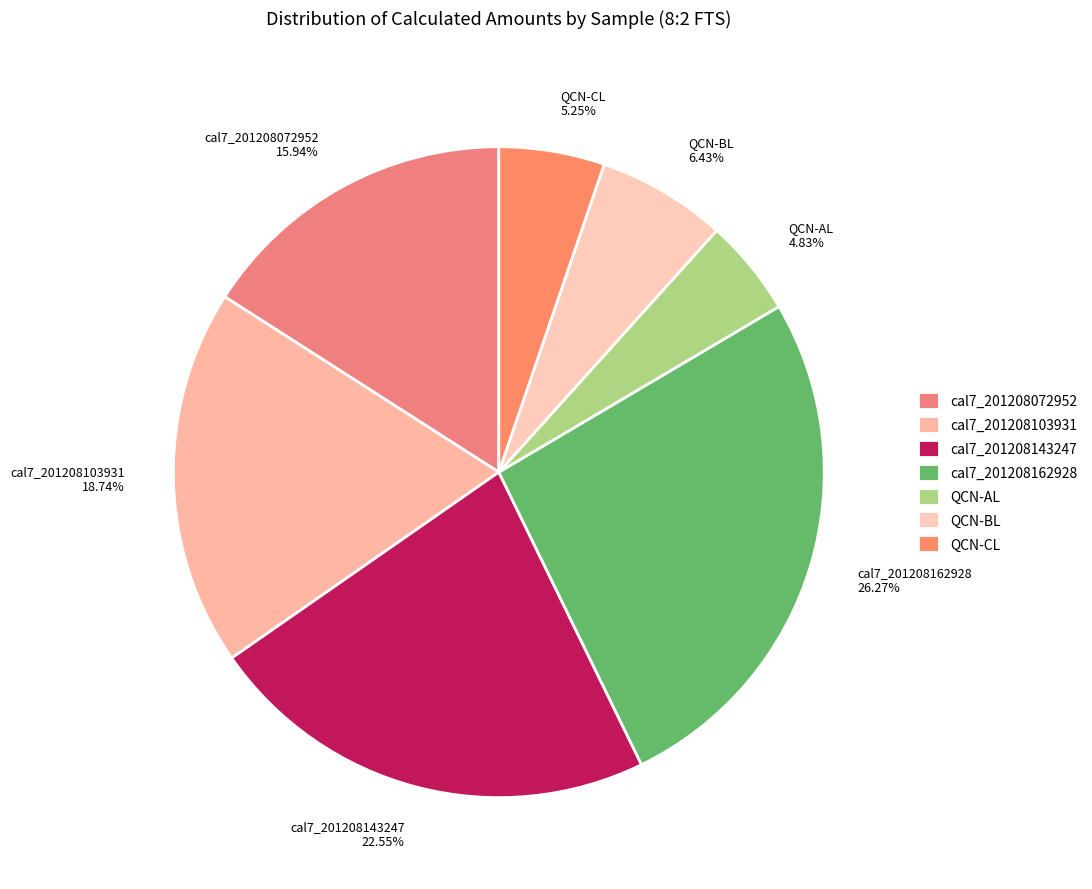

Is it true that QCN-BL is 15% of the pie?

False